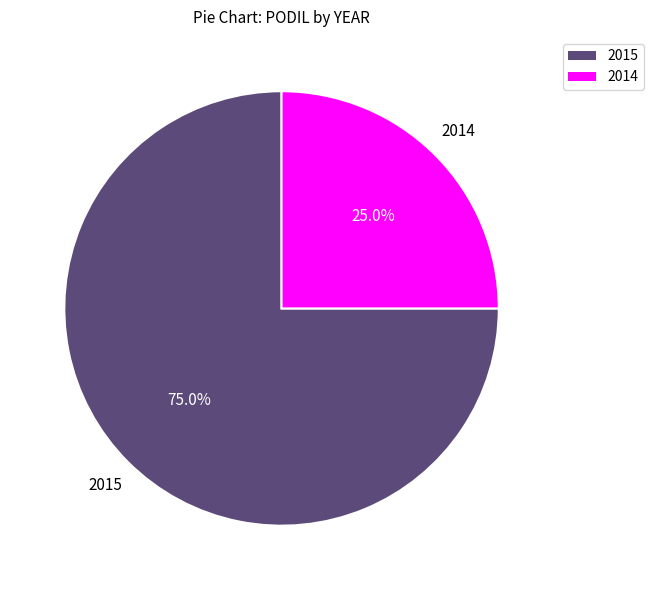

Is it true that 2014 is 15% of the pie?

False